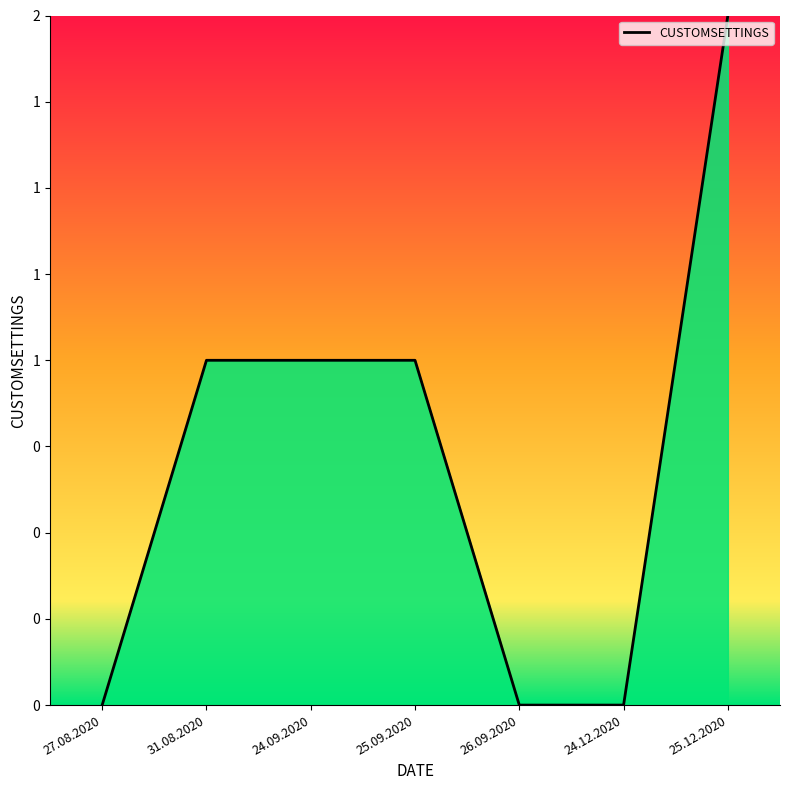

Which category has the lowest value across all series?

27.08.2020